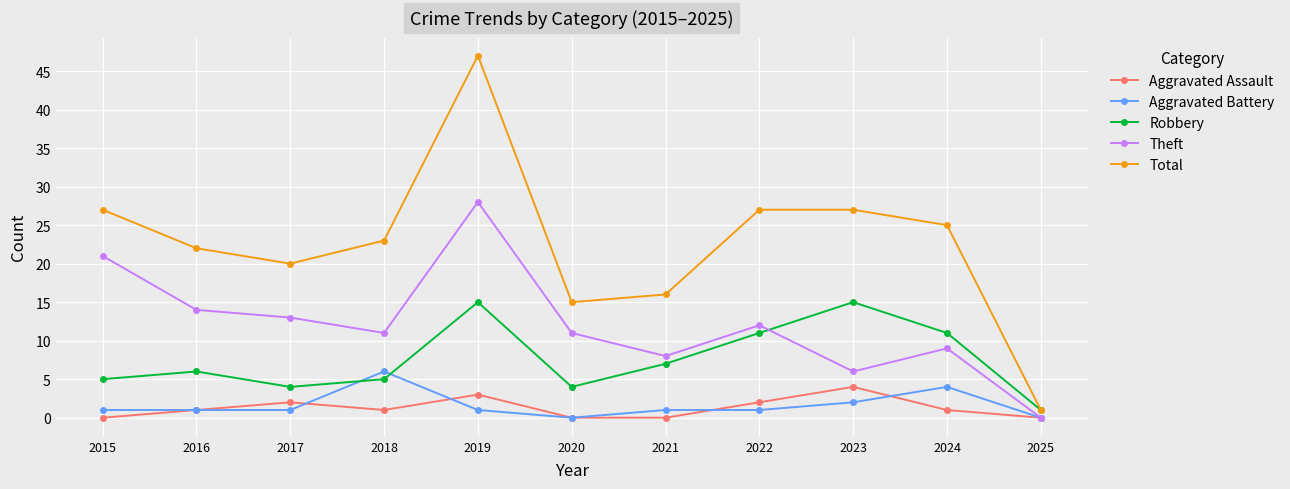

At how many categories does at least one series exceed 28?

1